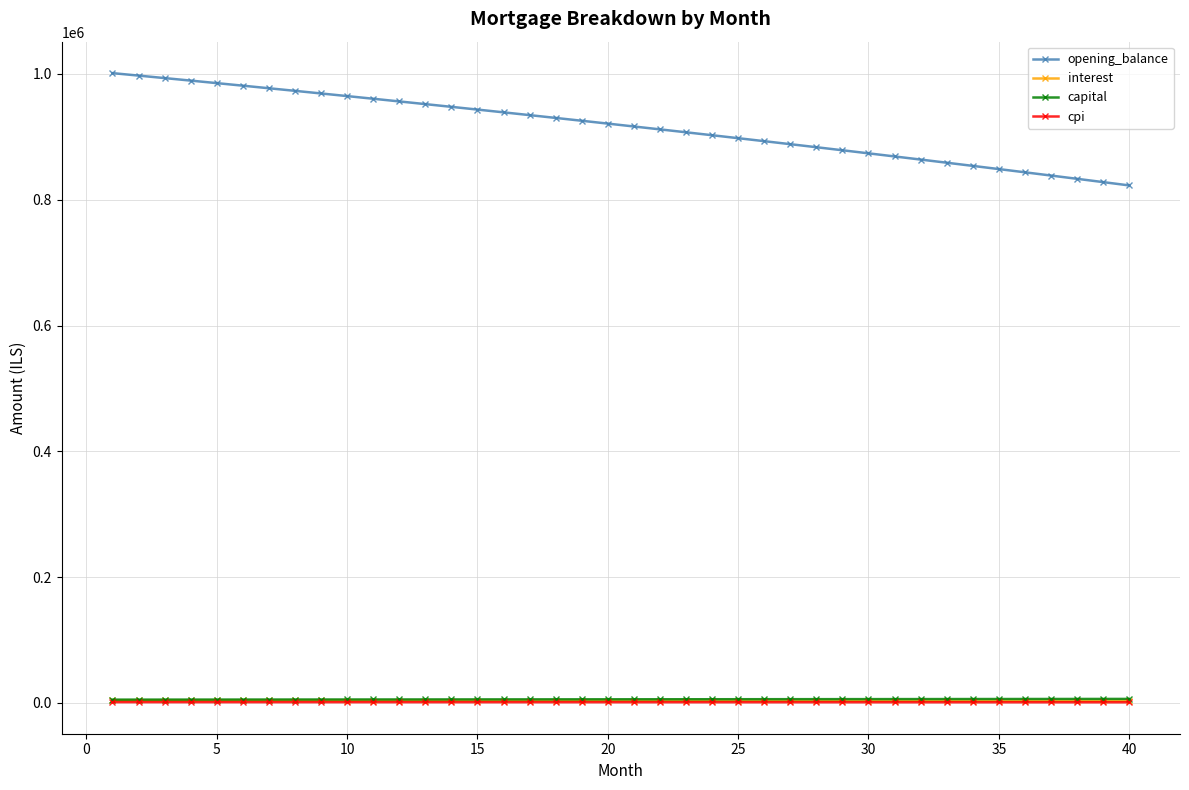

True or false: cpi and opening_balance cross at least once.

False